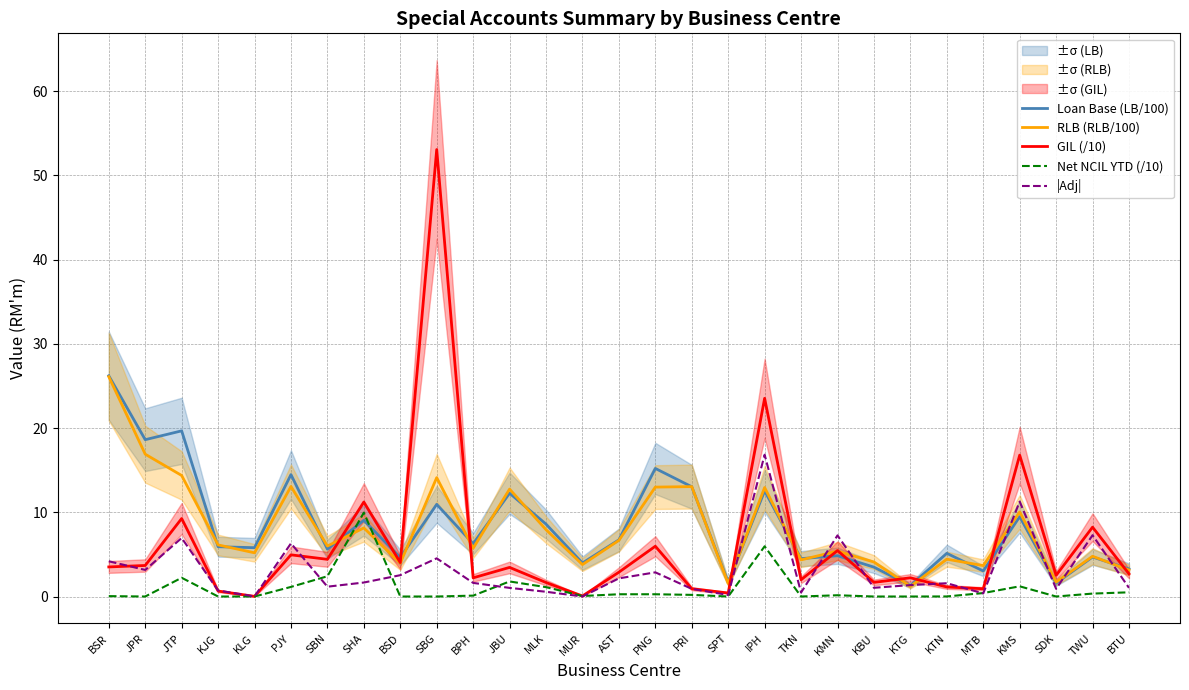

Which series changed the most between MLK and KTG?

Loan Base (LB/100)